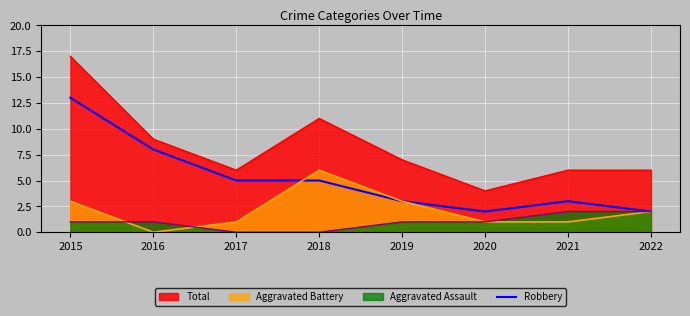

True or false: the data shows 1 at 2020.

False